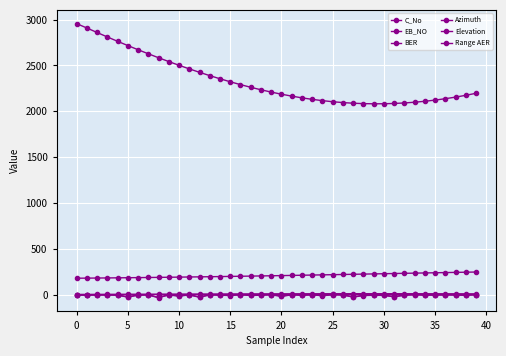

Is this an area chart (filled region under the line)?

No